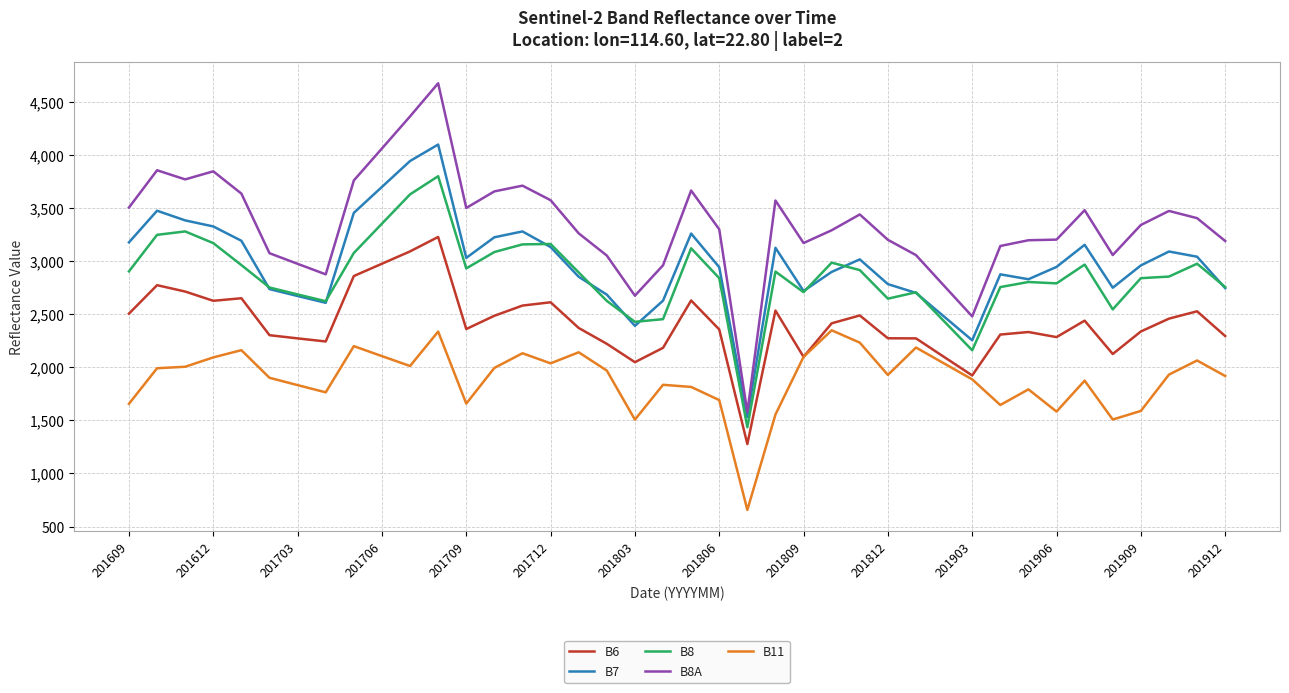

Which series has the largest total across all categories?

B8A